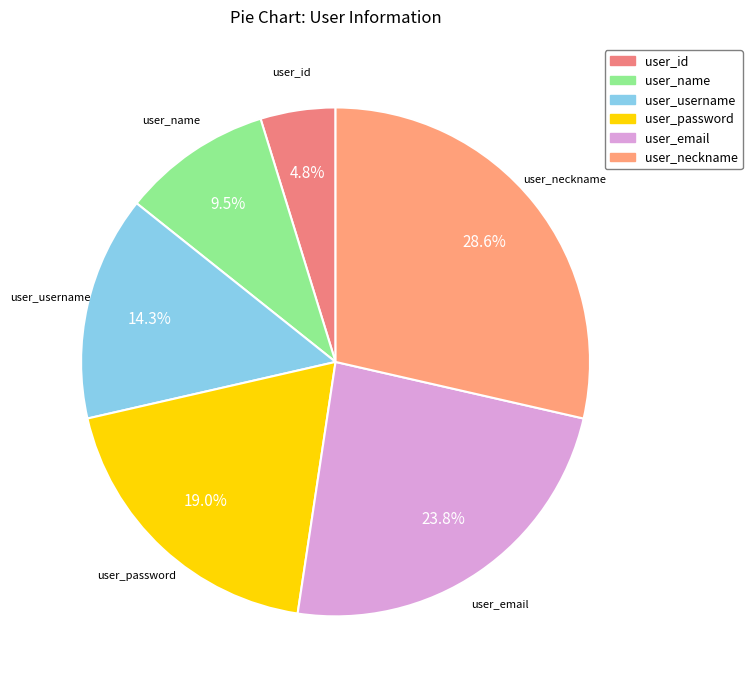

Rank the categories by value from highest to lowest.

user_neckname, user_email, user_password, user_username, user_name, user_id